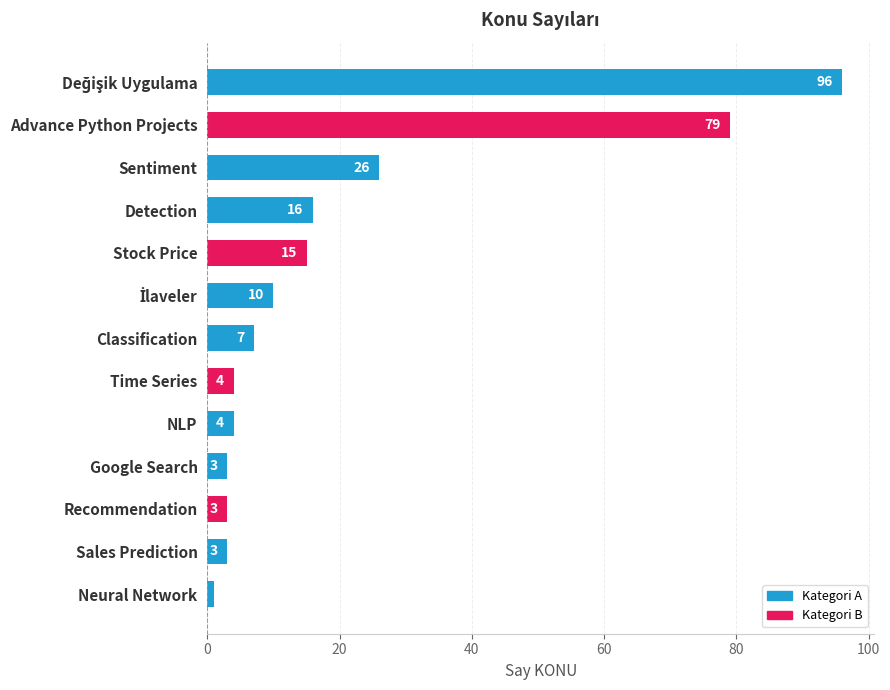

Which has a higher value, Detection or Google Search?

Detection